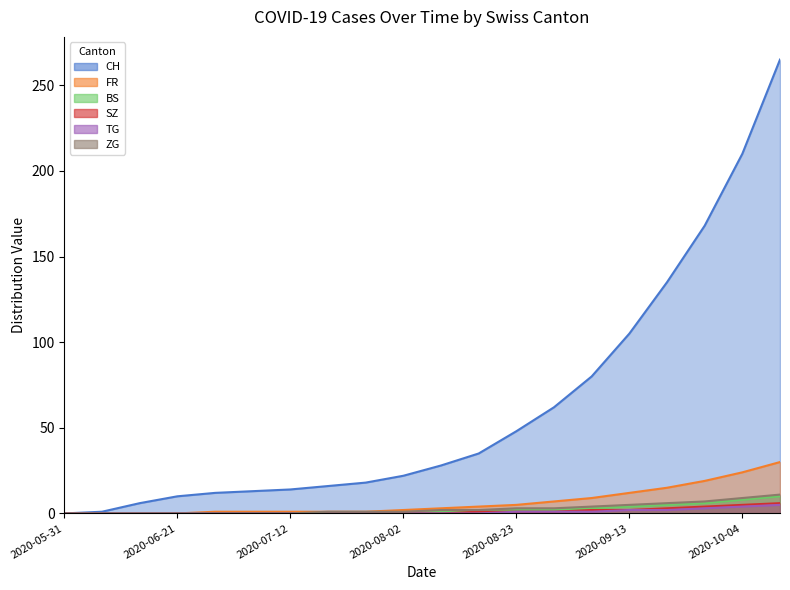

Which series has the largest total across all categories?

CH